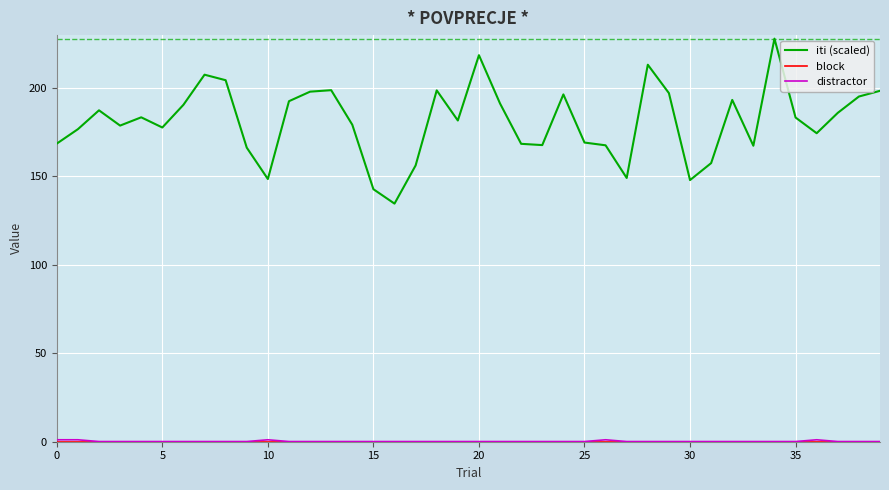

Is this an area chart (filled region under the line)?

No